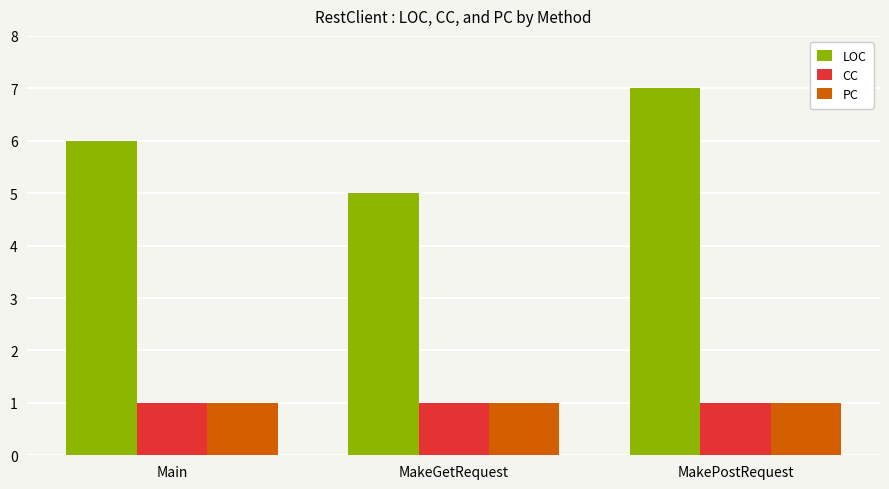

The PC series shows 2 at MakeGetRequest. True or false?

False